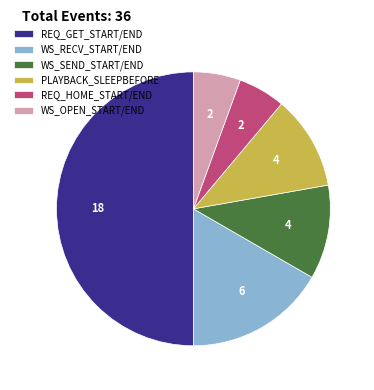

Approximately how many times larger is the value at WS_OPEN_START/END compared to REQ_HOME_START/END?

1.0